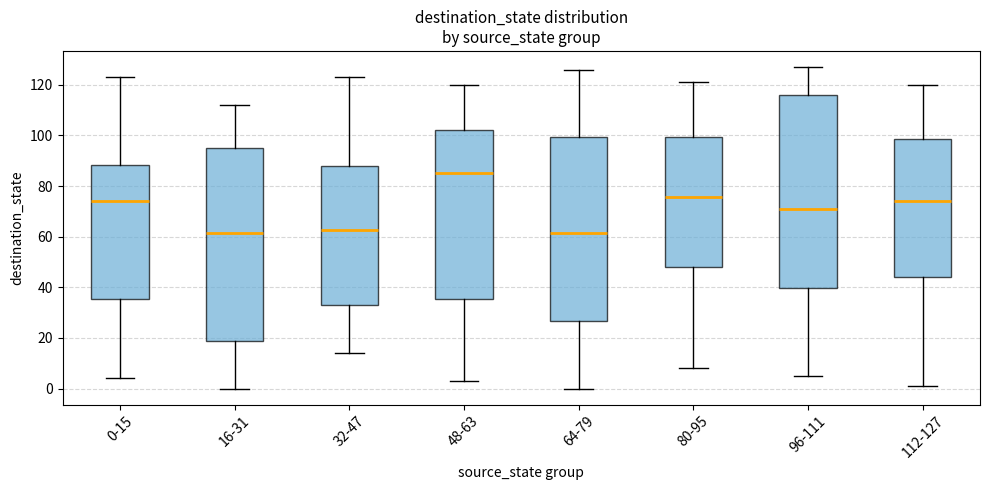

Where is the upper edge of the box for 0-15 on the y-axis? The values are not printed on the chart, so give them approximately, as read against the axis.

88